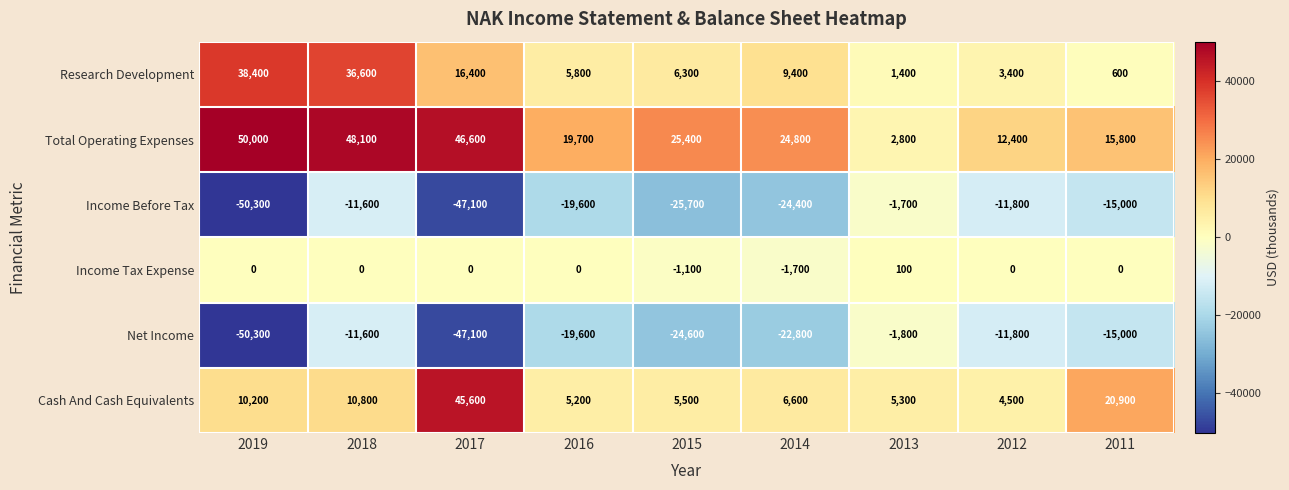

What is the average value of the Cash And Cash Equivalents series?

12733